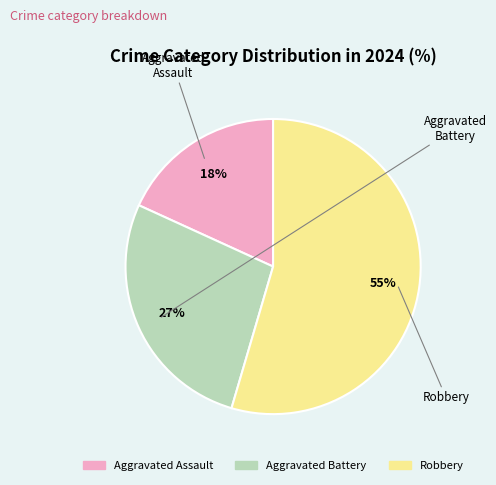

How many slices are in this pie chart?

3